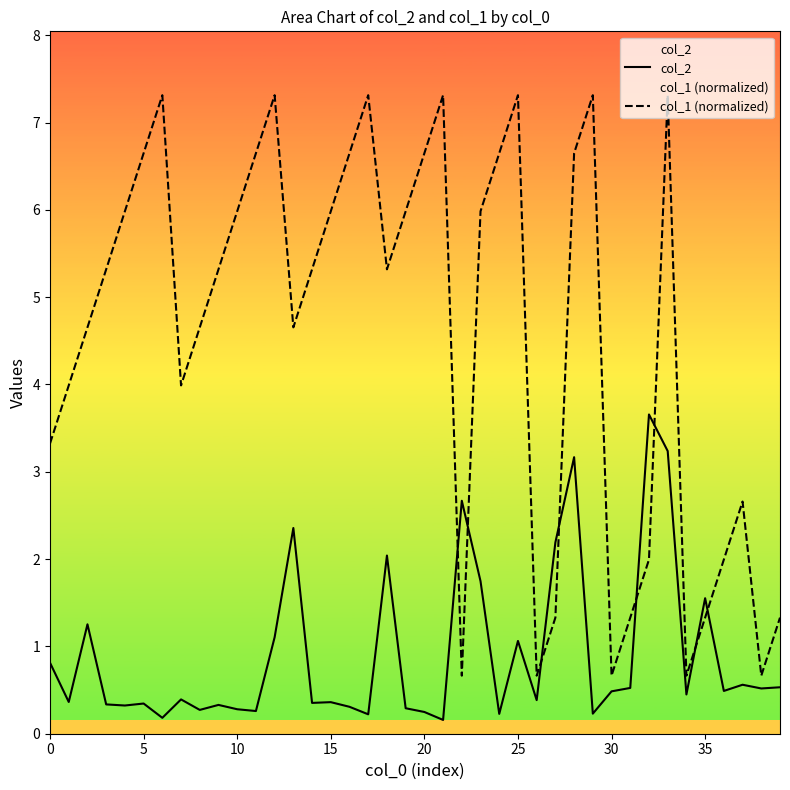

Which series has the largest range (max minus min)?

col_1 (normalized)